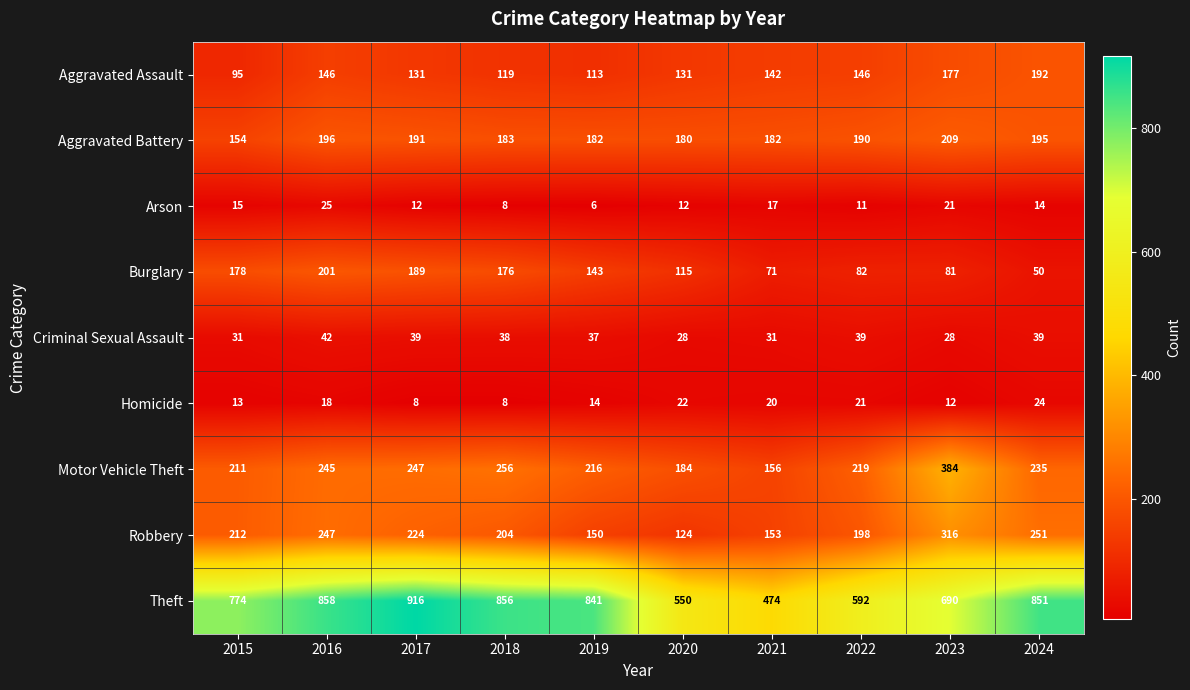

Read the Arson value at 2016, to the nearest 5.

25